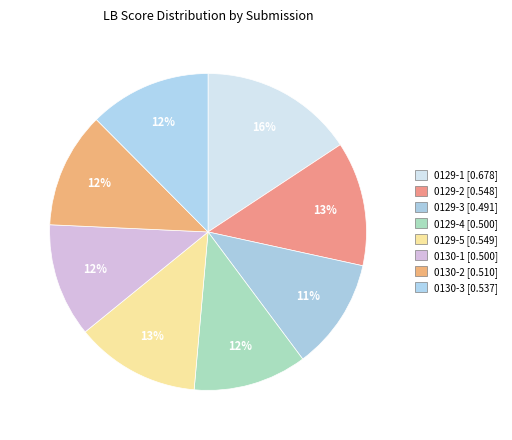

How many segments does this pie chart have?

8